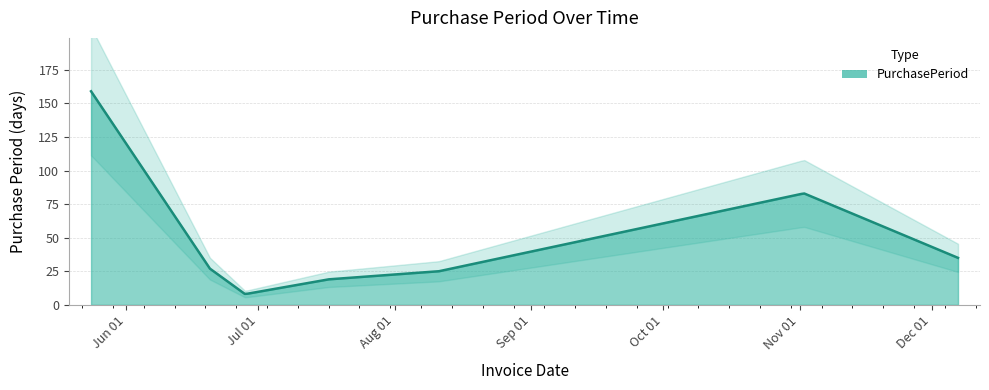

True or false: the data shows 8 at 2017-06-28.

True